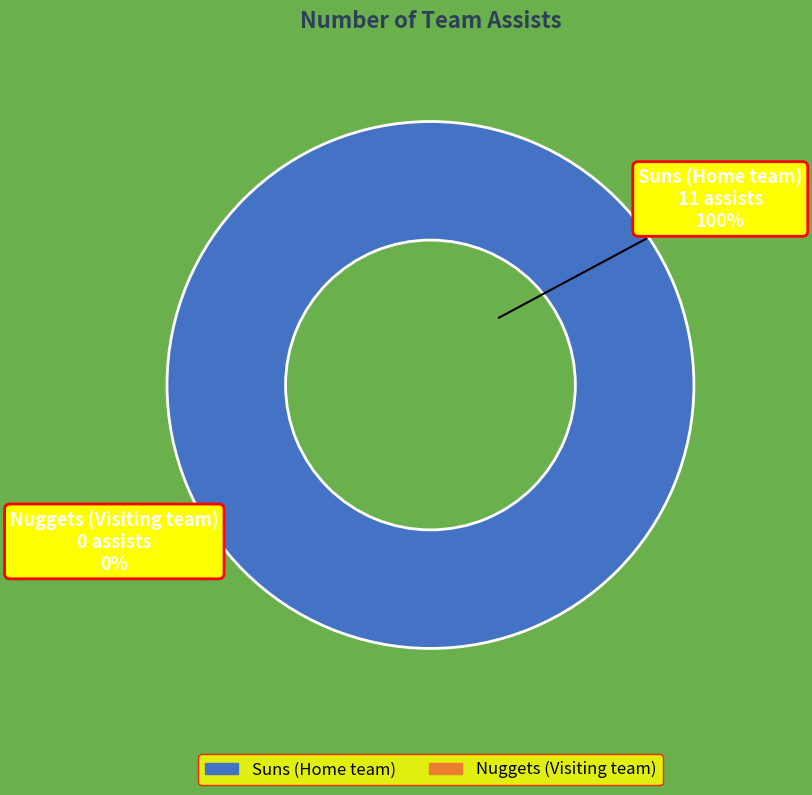

Rank the categories by value from lowest to highest.

Nuggets (Visiting team), Suns (Home team)